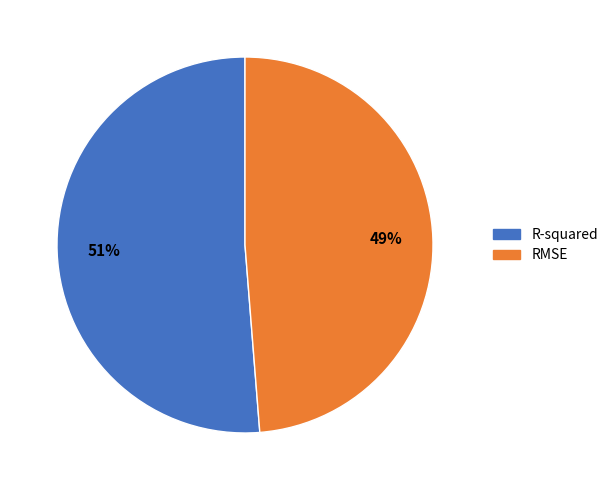

To the nearest percent, what is the average slice percentage?

50%